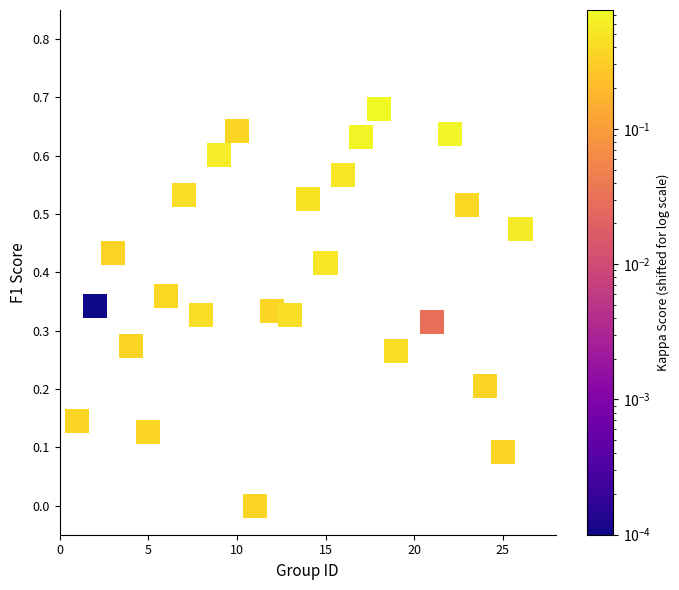

What is the range of X values (max minus min)?

25.0